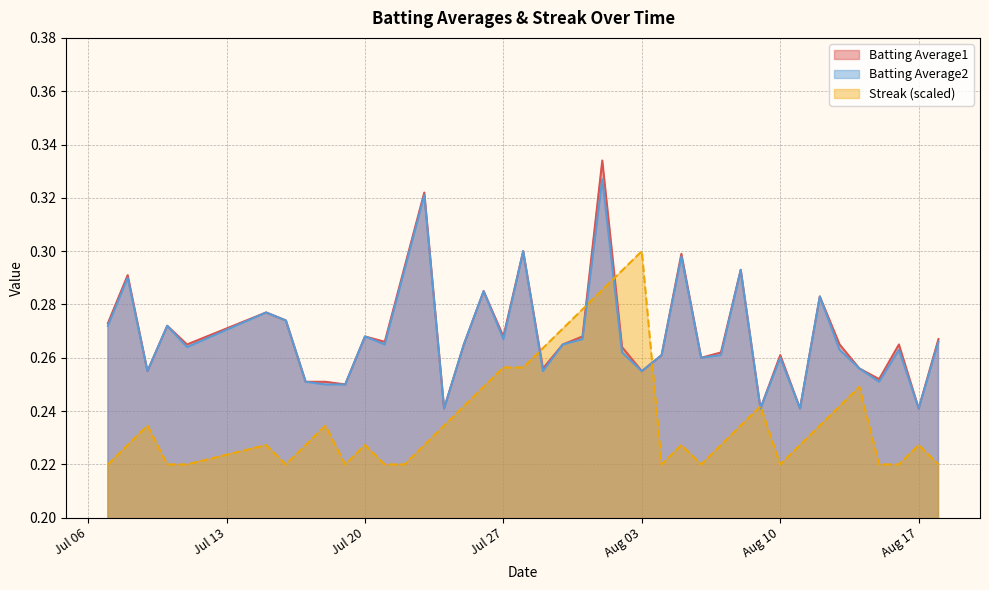

How many data points does each series have?

40